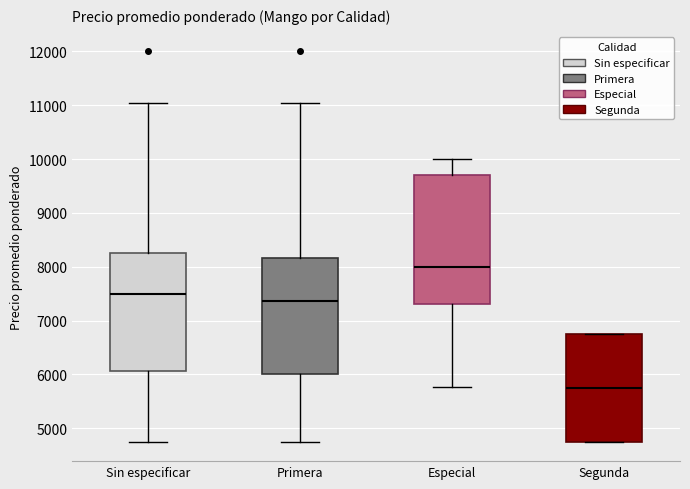

Reading left to right, transcribe this box plot: for each box, give where its median line is, the range the box spans, and where its two whiskers end, as read against the y-axis. The values are not printed on the chart, so give them approximately, as read against the axis.

Sin especificar: median 7500, box 6100 to 8300, whiskers 4800 to 11000
Primera: median 7400, box 6000 to 8200, whiskers 4800 to 11000
Especial: median 8000, box 7300 to 9700, whiskers 5800 to 10000
Segunda: median 5800, box 4800 to 6800, whiskers 4800 to 6800